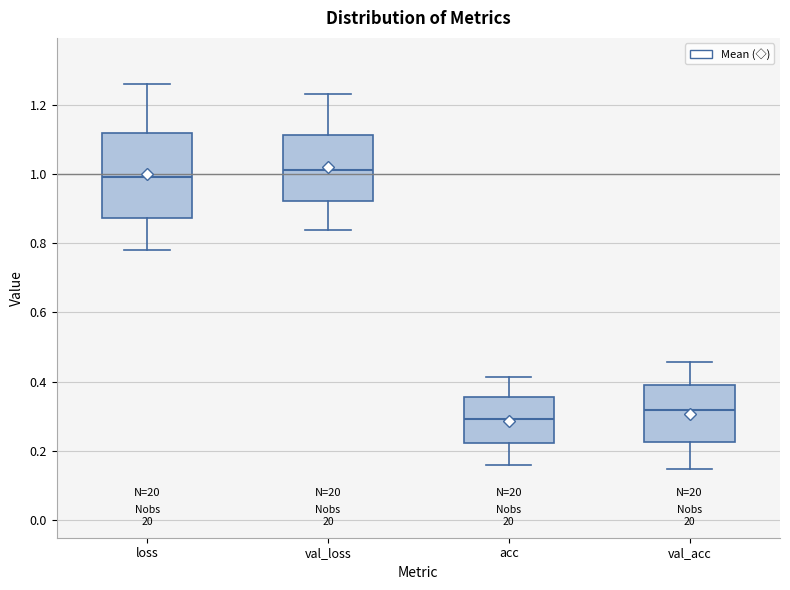

Reading left to right, read every box against the y-axis: the position of its median line, the range the box covers, and the ends of its whiskers. The values are not printed on the chart, so give them approximately, as read against the axis.

loss: median 1.00, box 0.88 to 1.12, whiskers 0.78 to 1.26
val_loss: median 1.02, box 0.92 to 1.12, whiskers 0.84 to 1.24
acc: median 0.30, box 0.22 to 0.36, whiskers 0.16 to 0.42
val_acc: median 0.32, box 0.22 to 0.38, whiskers 0.14 to 0.46